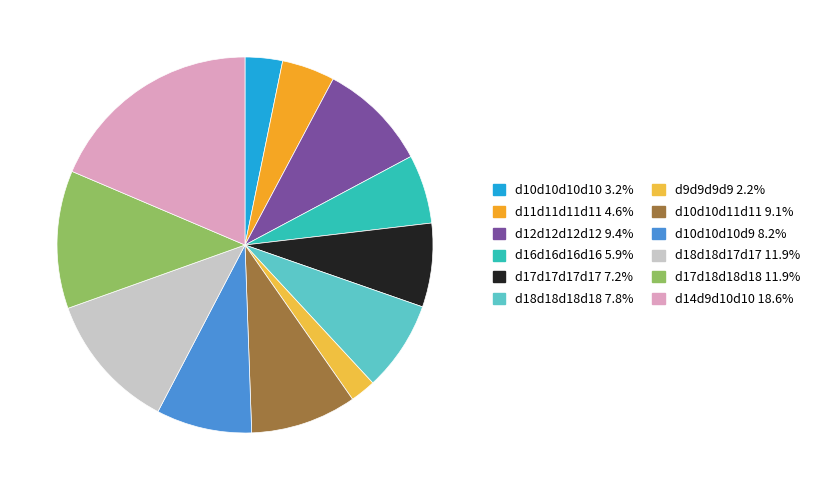

Count the number of slices in the pie.

12